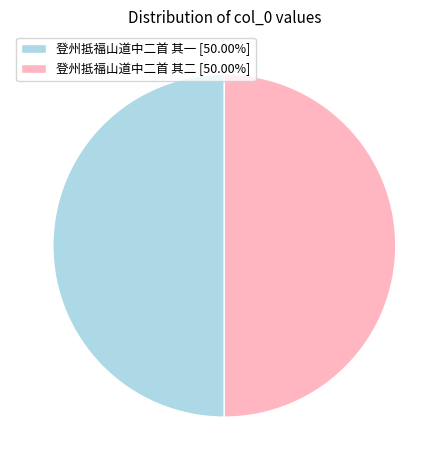

Is it true that 登州抵福山道中二首 其二 is 59% of the pie?

False